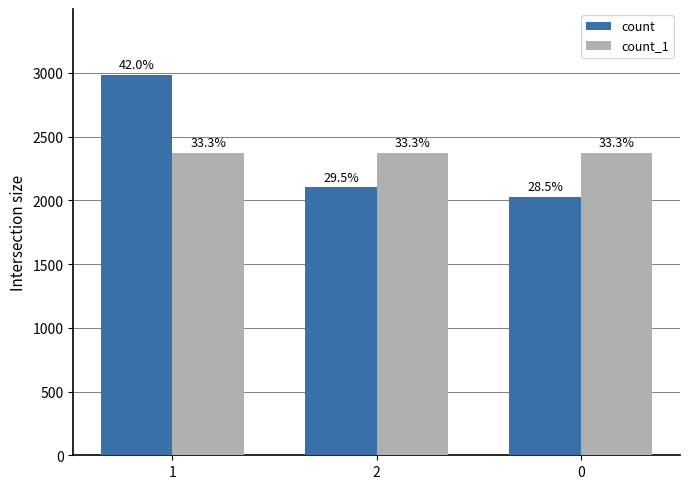

What is the difference between the highest and lowest values at 0?

345